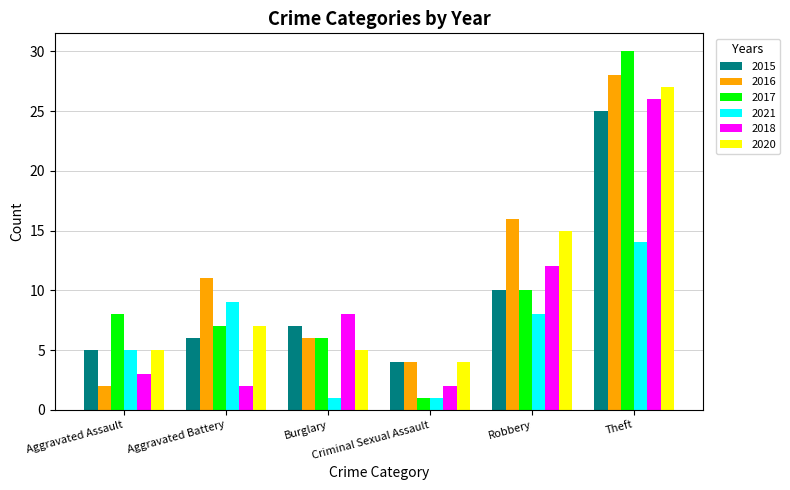

Between Criminal Sexual Assault and Robbery, which series saw the biggest shift?

2016